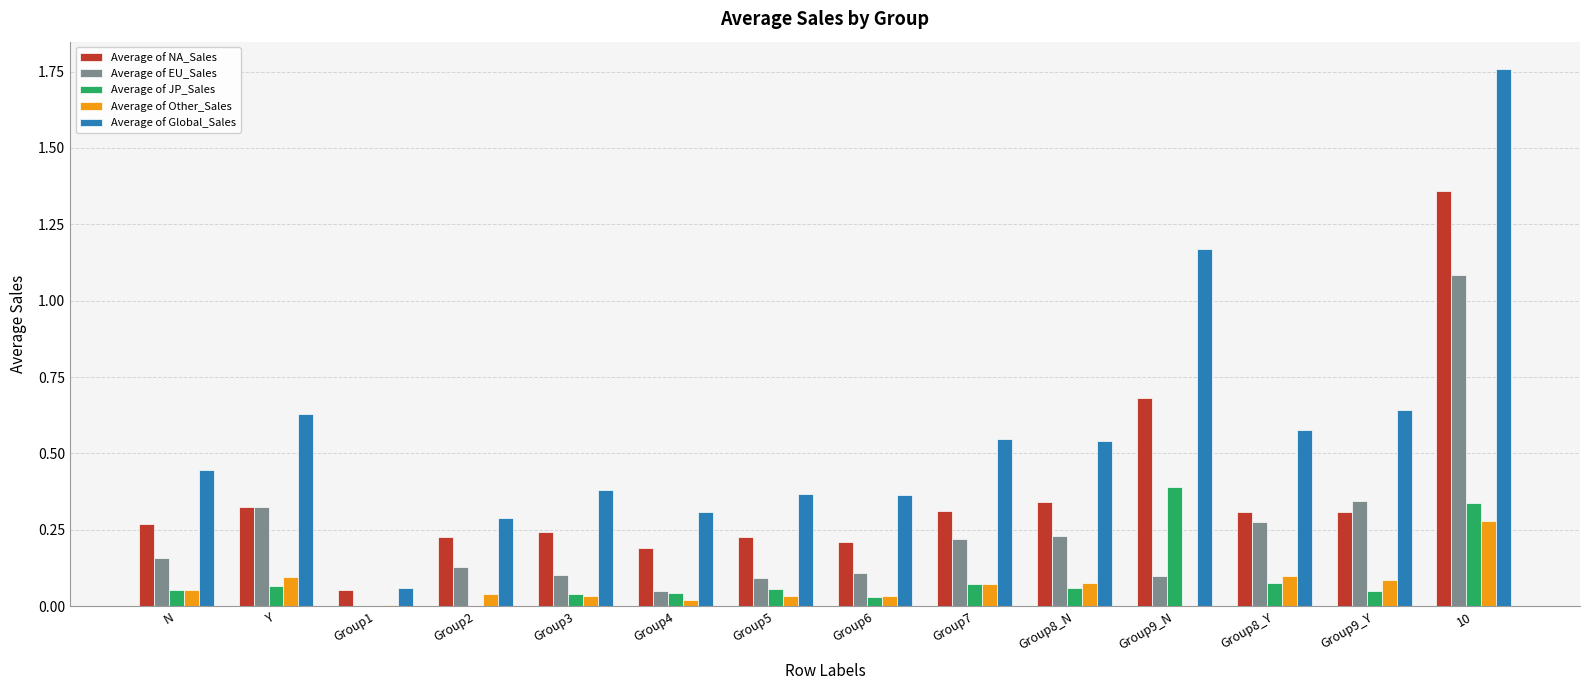

Is the value of Average of EU_Sales at Group9_Y greater than the value of Average of JP_Sales at Group7?

Yes